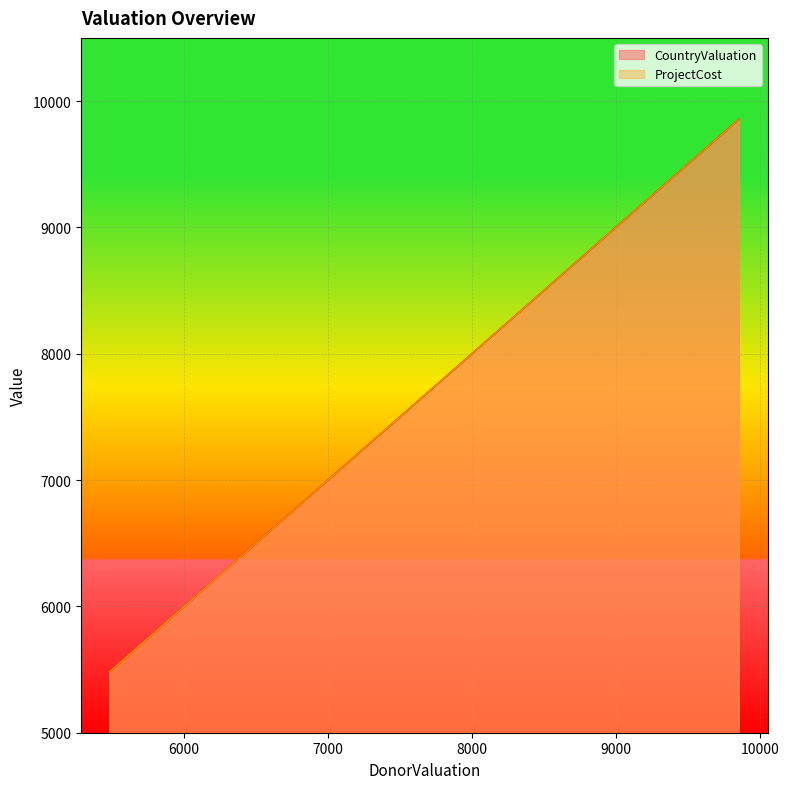

At which category is the sum across all series the highest?

9857